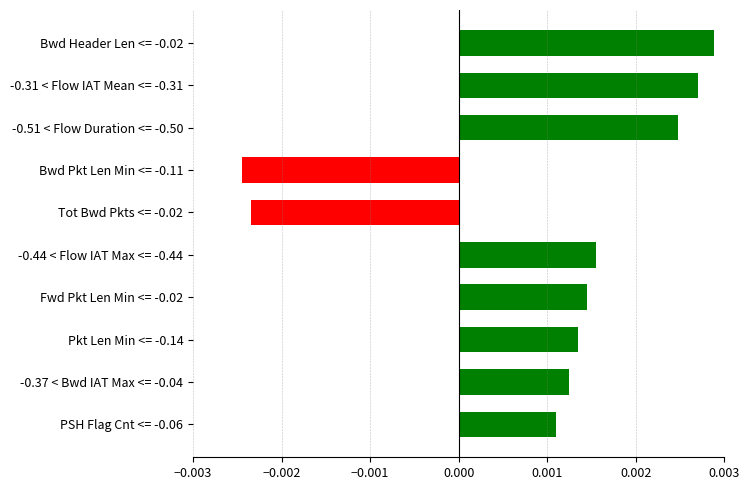

Rank the categories by value from highest to lowest.

Bwd Header Len <= -0.02, -0.31 < Flow IAT Mean <= -0.31, -0.51 < Flow Duration <= -0.50, -0.44 < Flow IAT Max <= -0.44, Fwd Pkt Len Min <= -0.02, Pkt Len Min <= -0.14, -0.37 < Bwd IAT Max <= -0.04, PSH Flag Cnt <= -0.06, Tot Bwd Pkts <= -0.02, Bwd Pkt Len Min <= -0.11